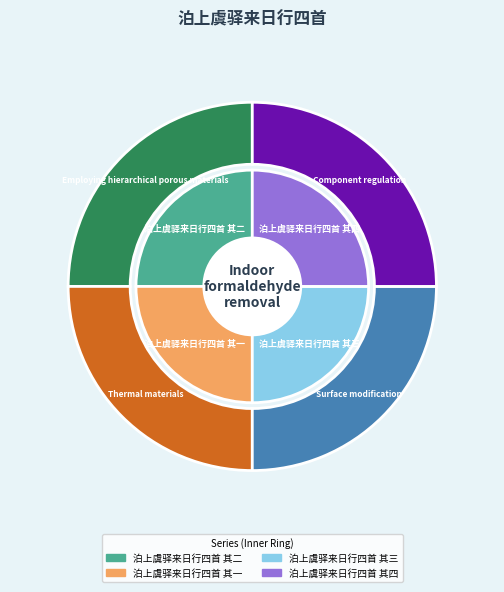

Is there a majority slice in this chart?

No